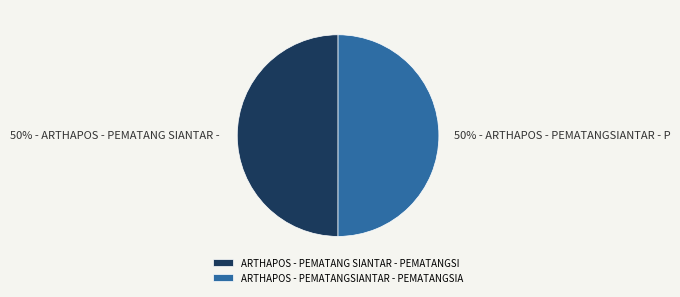

How many slices are in this pie chart?

2